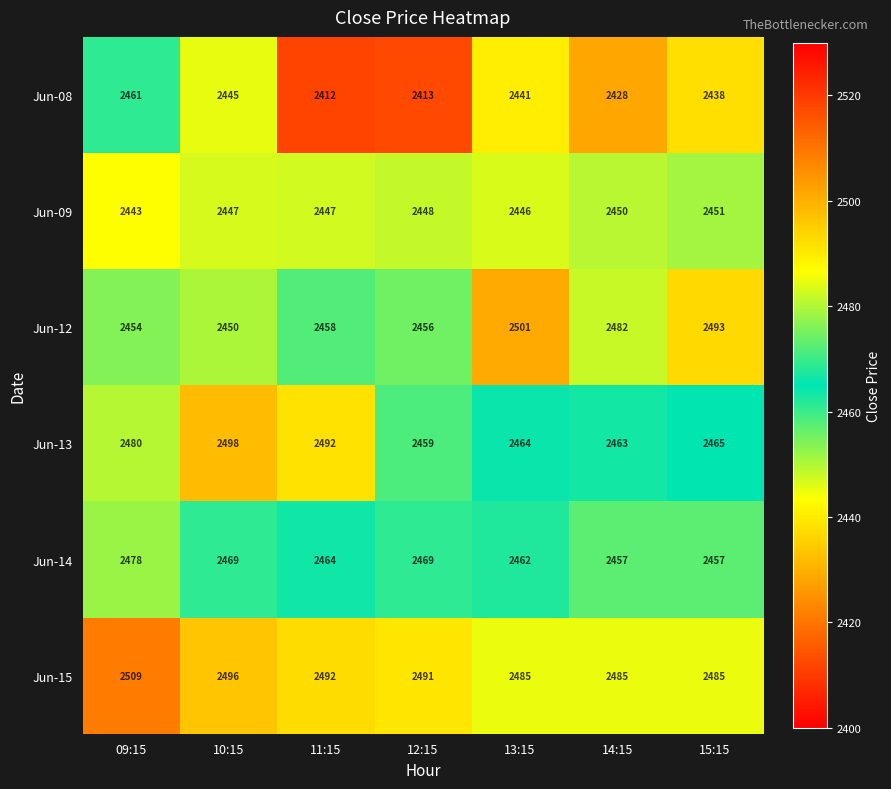

List the series in order of their peak value, lowest first.

Jun-09, Jun-08, Jun-14, Jun-13, Jun-12, Jun-15